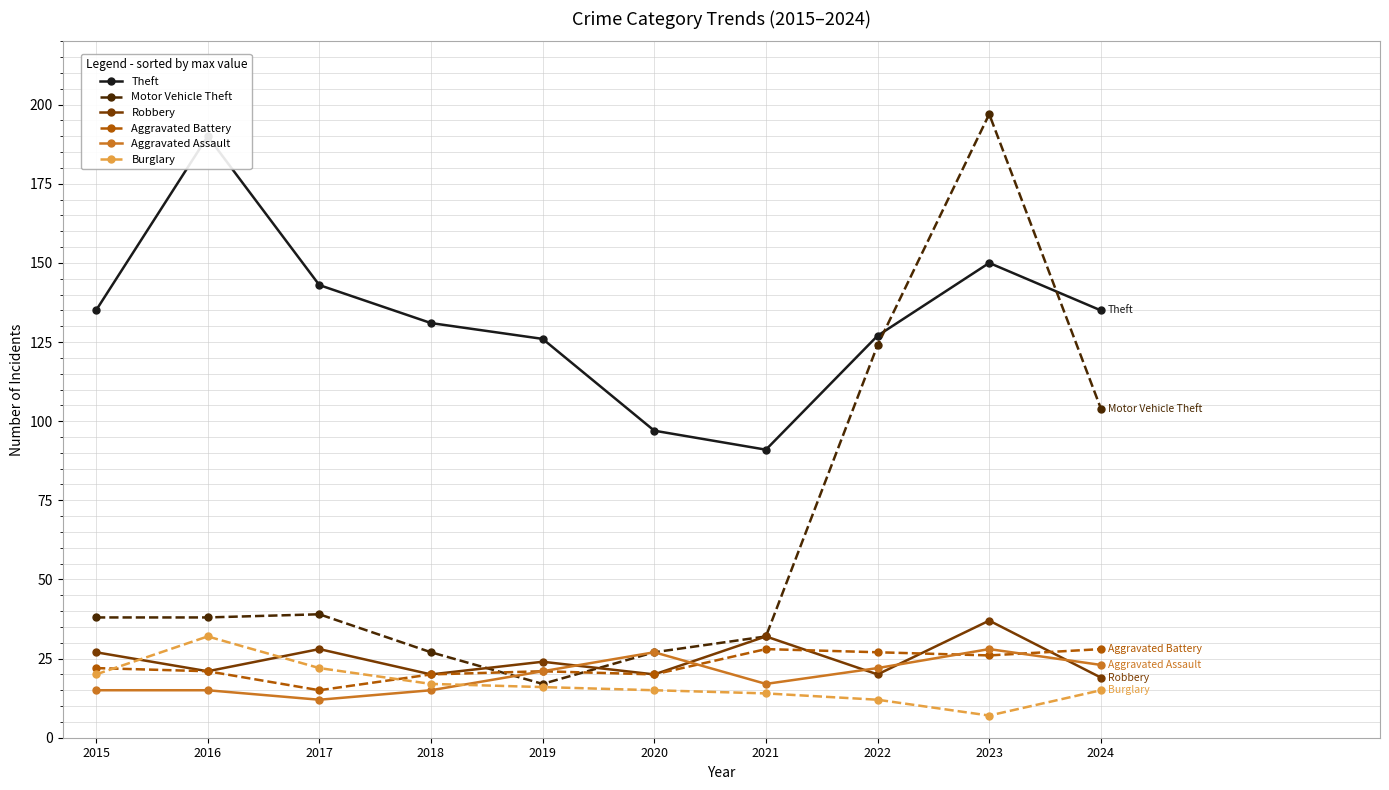

What is the difference between the maximum and minimum values in the Burglary series?

25